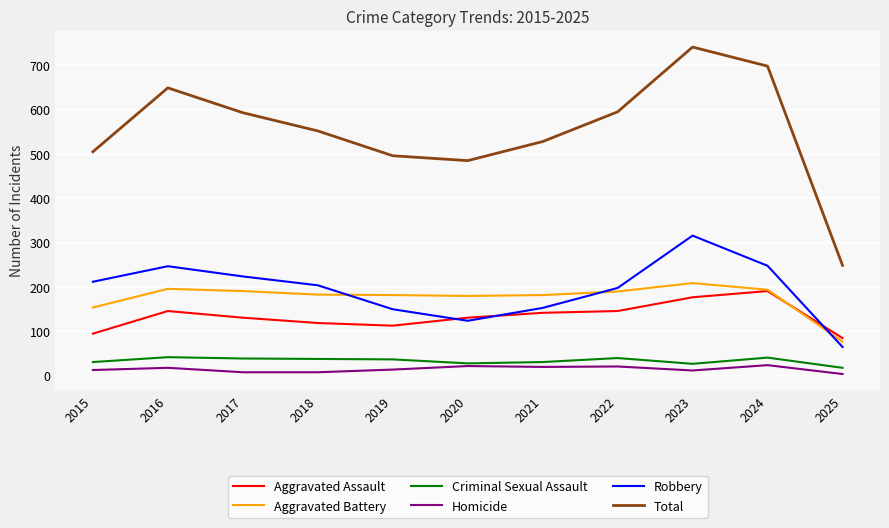

Where is the first local maximum for Aggravated Assault?

2016